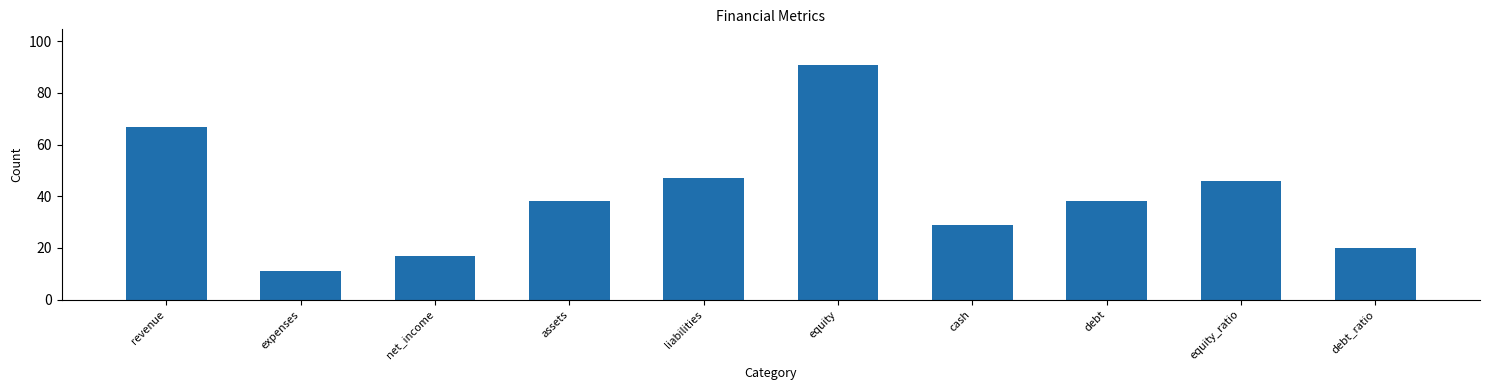

What is the ratio of the value at liabilities to the value at equity_ratio?

1.0